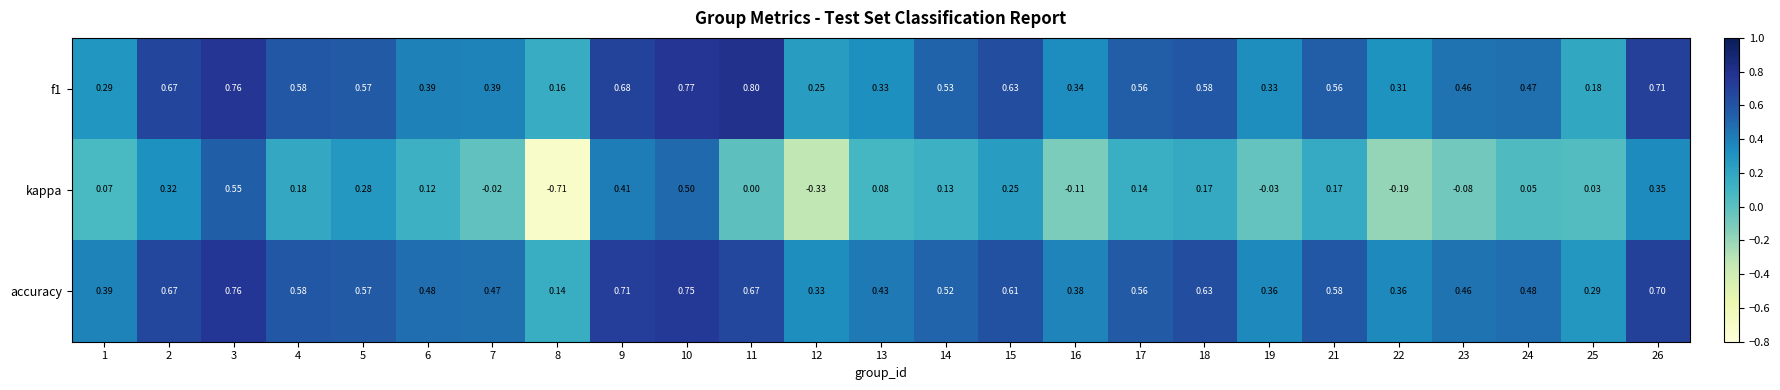

Which series has the largest total across all categories?

accuracy